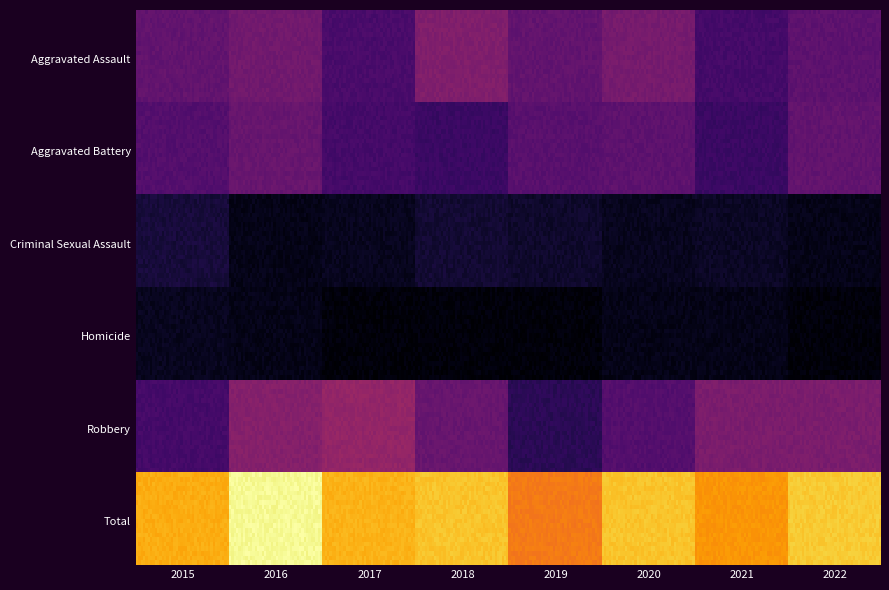

At which category is the sum across all series the highest?

2016